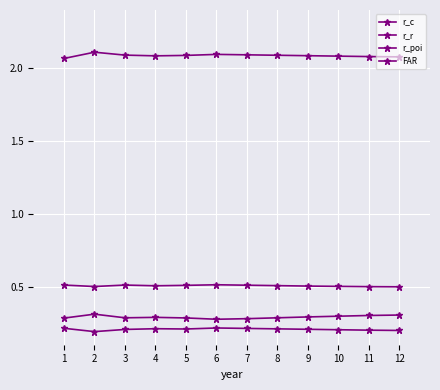

How many lines are shown in the chart?

4